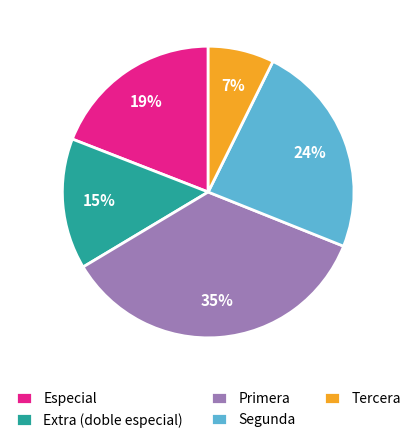

How many slices are in this pie chart?

5